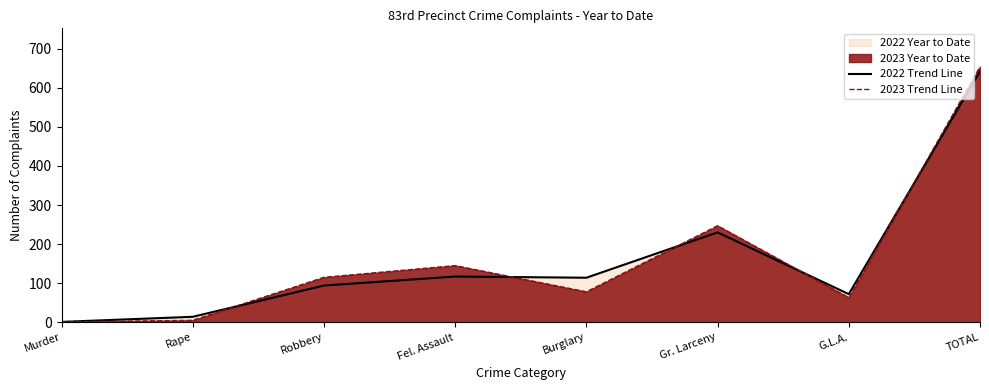

Count the number of data series in this chart.

2